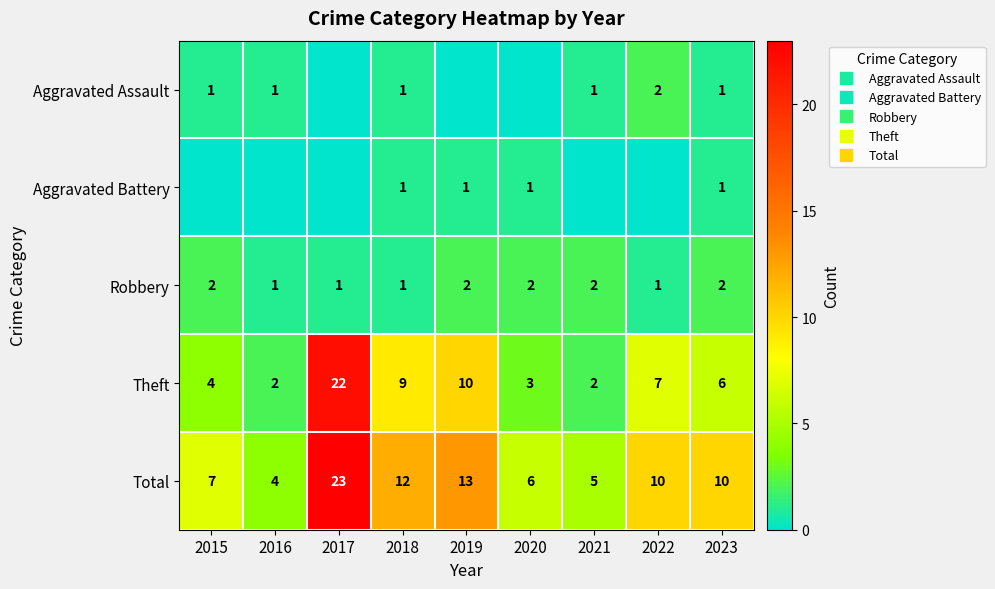

Rank the categories by Aggravated Assault value from lowest to highest.

2017, 2019, 2020, 2015, 2016, 2018, 2021, 2023, 2022